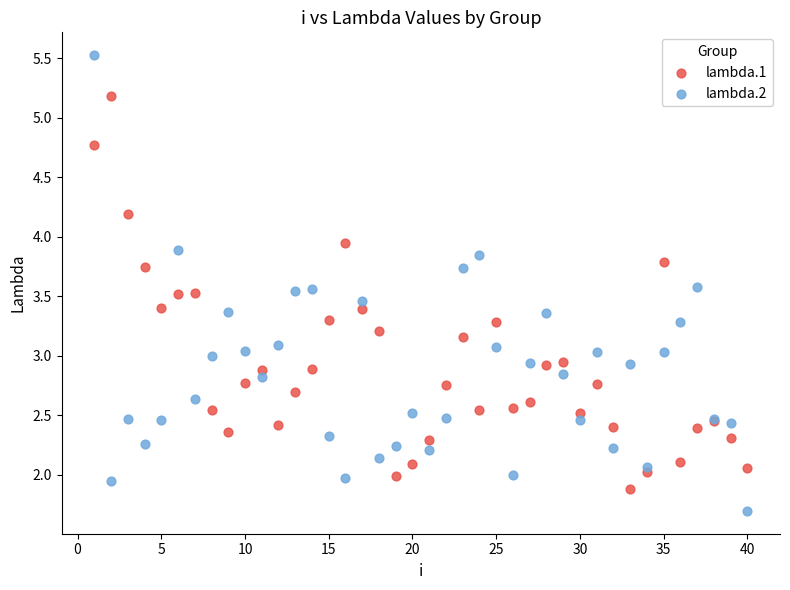

What are all the series names shown in the legend?

lambda.1, lambda.2